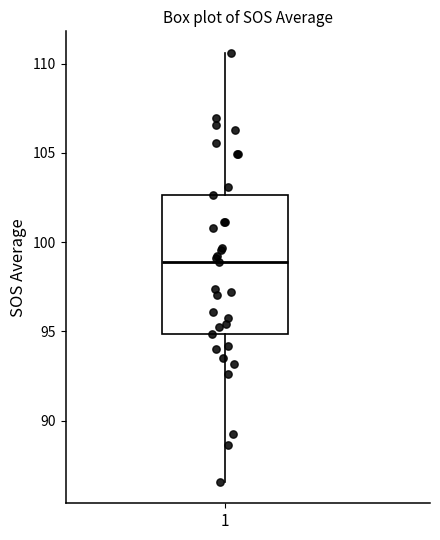

Where does the median line of the box at x = 1 sit on the y-axis? The values are not printed on the chart, so give them approximately, as read against the axis.

99.0